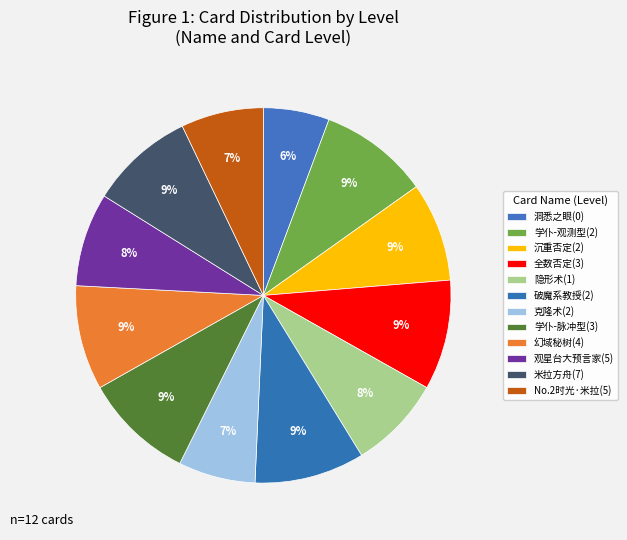

How many segments does this pie chart have?

12